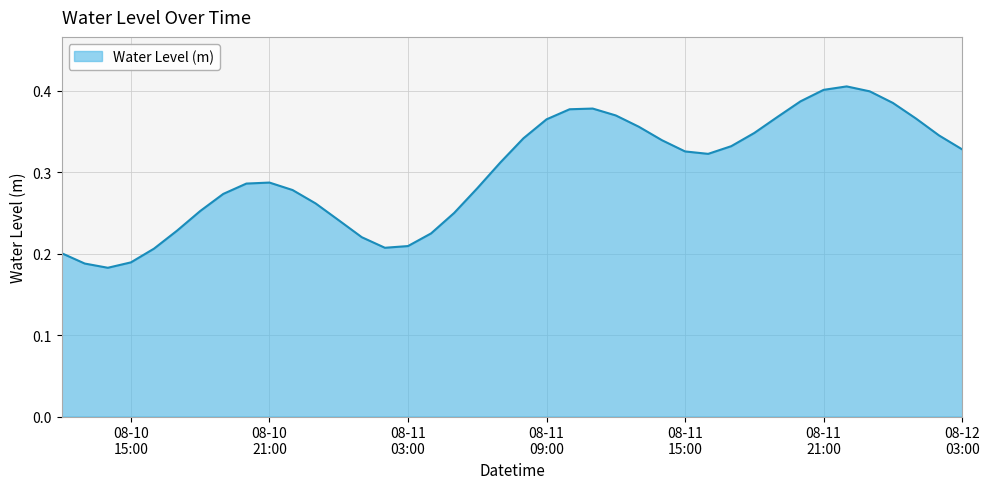

Does the chart have visible grid lines?

Yes